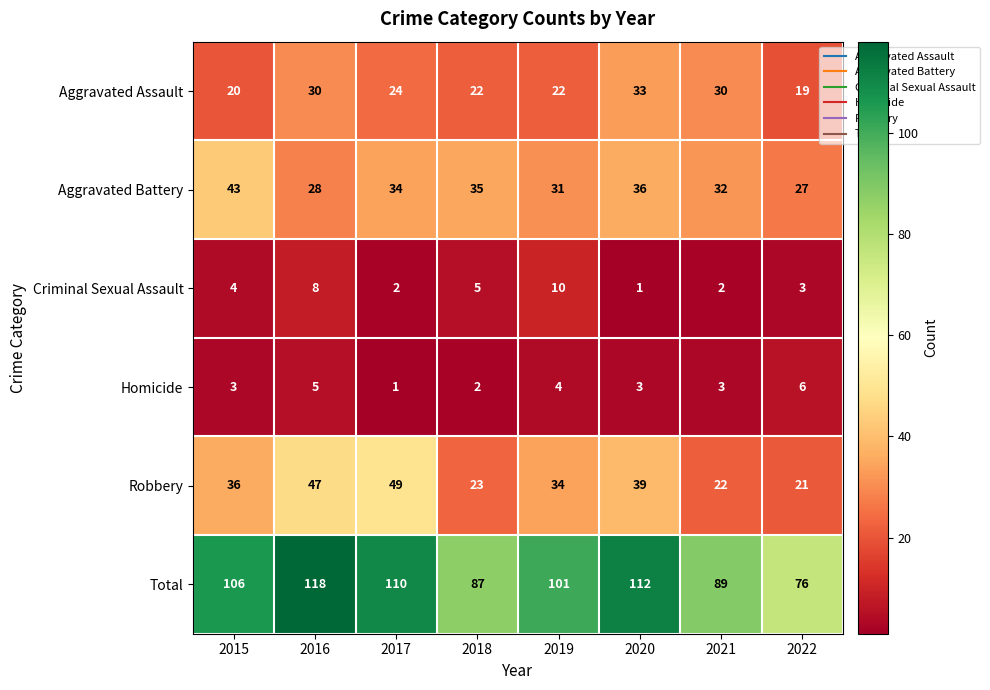

What is the sum of the Criminal Sexual Assault values at 2021 and 2018?

7